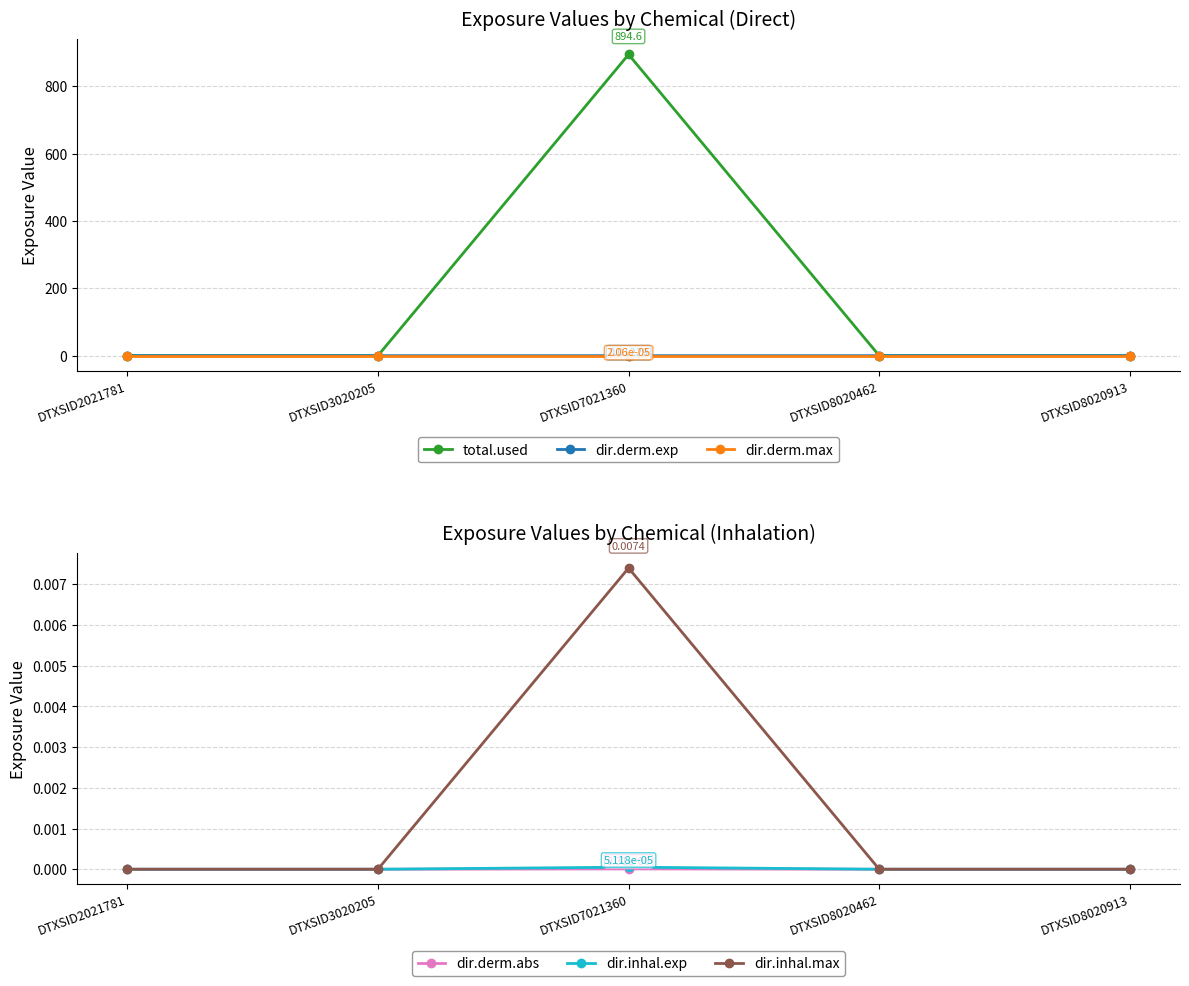

Which has a higher value, DTXSID8020462 or DTXSID8020913?

DTXSID8020462